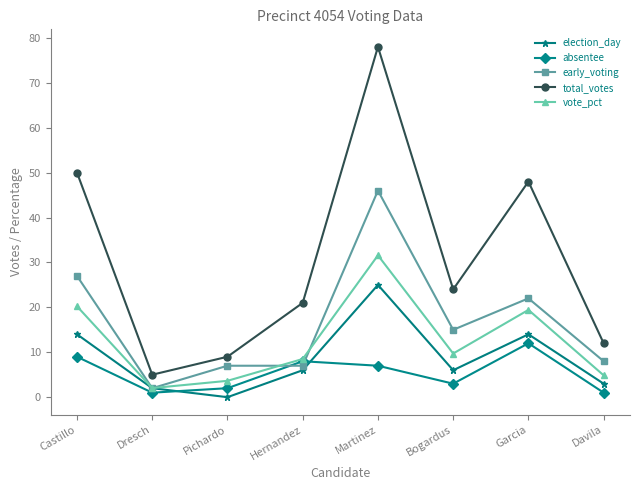

What is the value of the vote_pct point at the 2nd from the left?

2.0